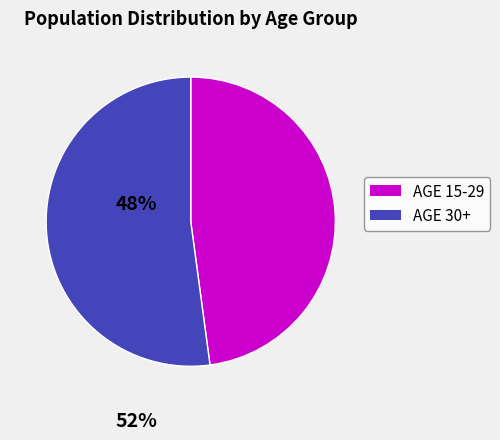

True or false: AGE 30+ accounts for 52% of the total.

True